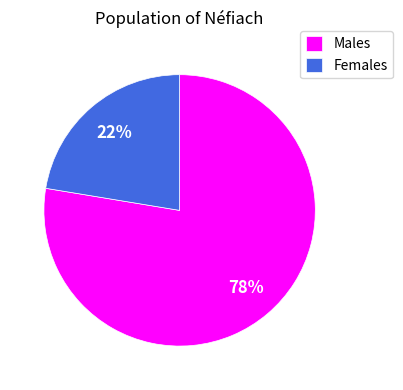

To the nearest percent, what portion does Females represent?

22%